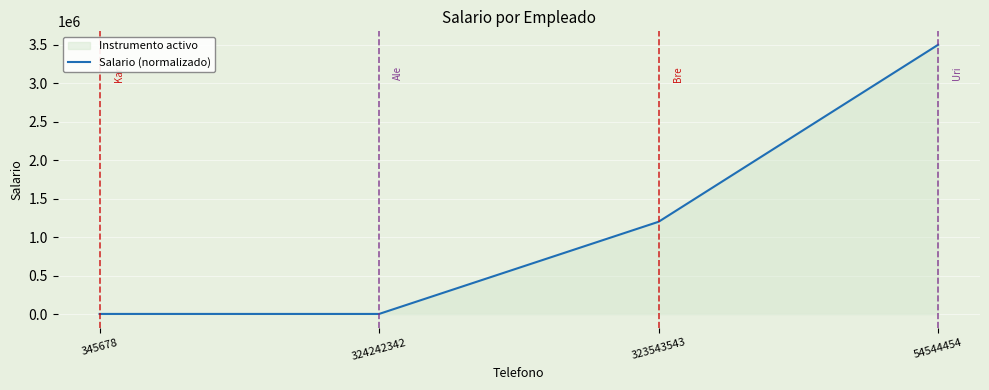

What is the change in value from 345678 to 323543543?

+1197700